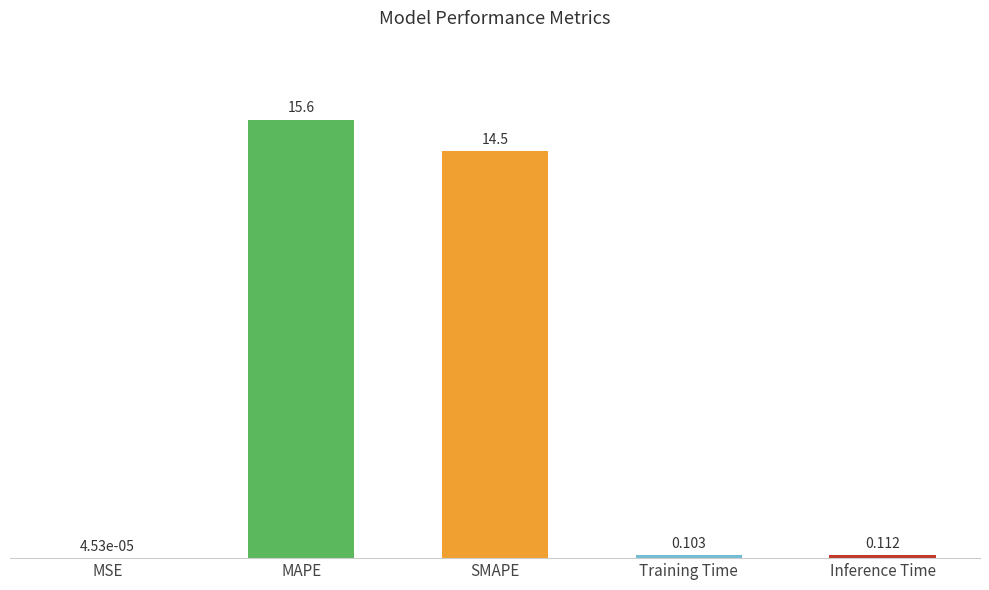

Which label corresponds to the largest value in the chart?

MAPE